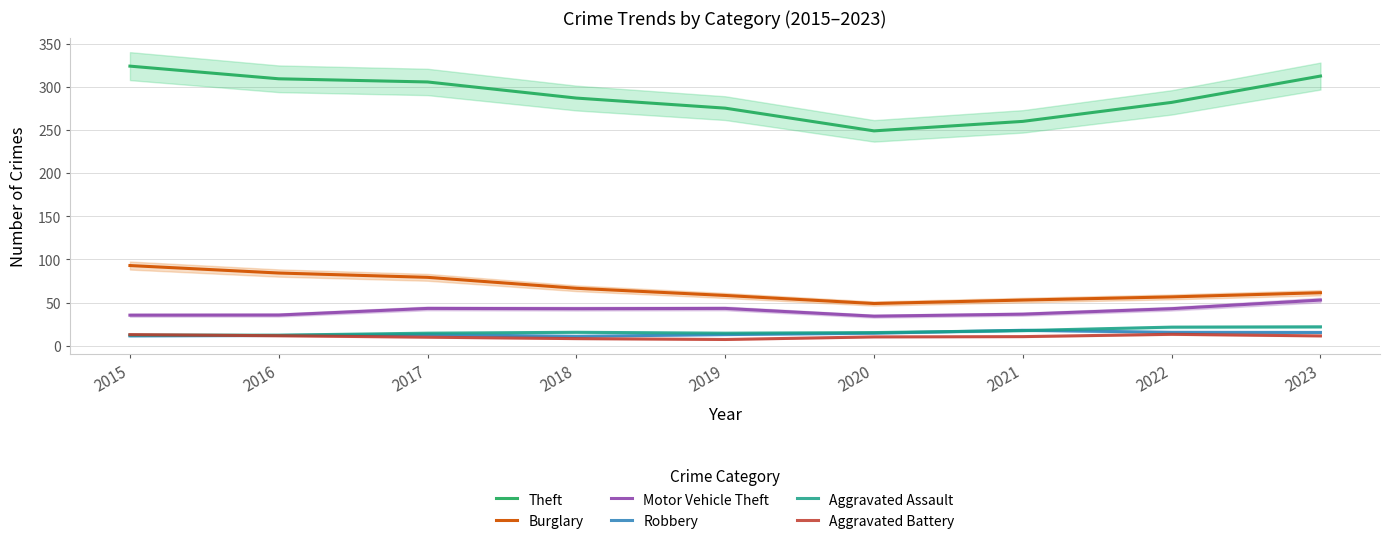

True or false: Theft has more than 2 points higher than both neighbors.

False